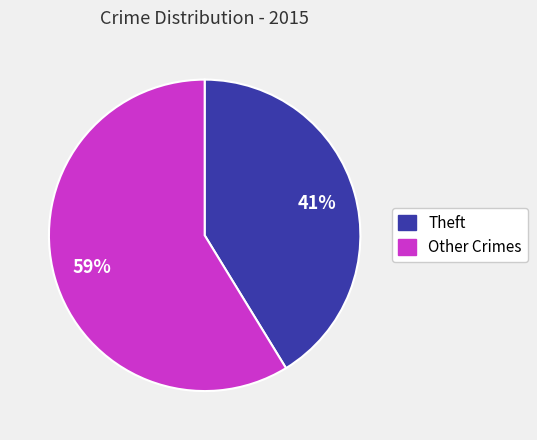

To the nearest percent, what percentage of the pie is Other Crimes?

59%